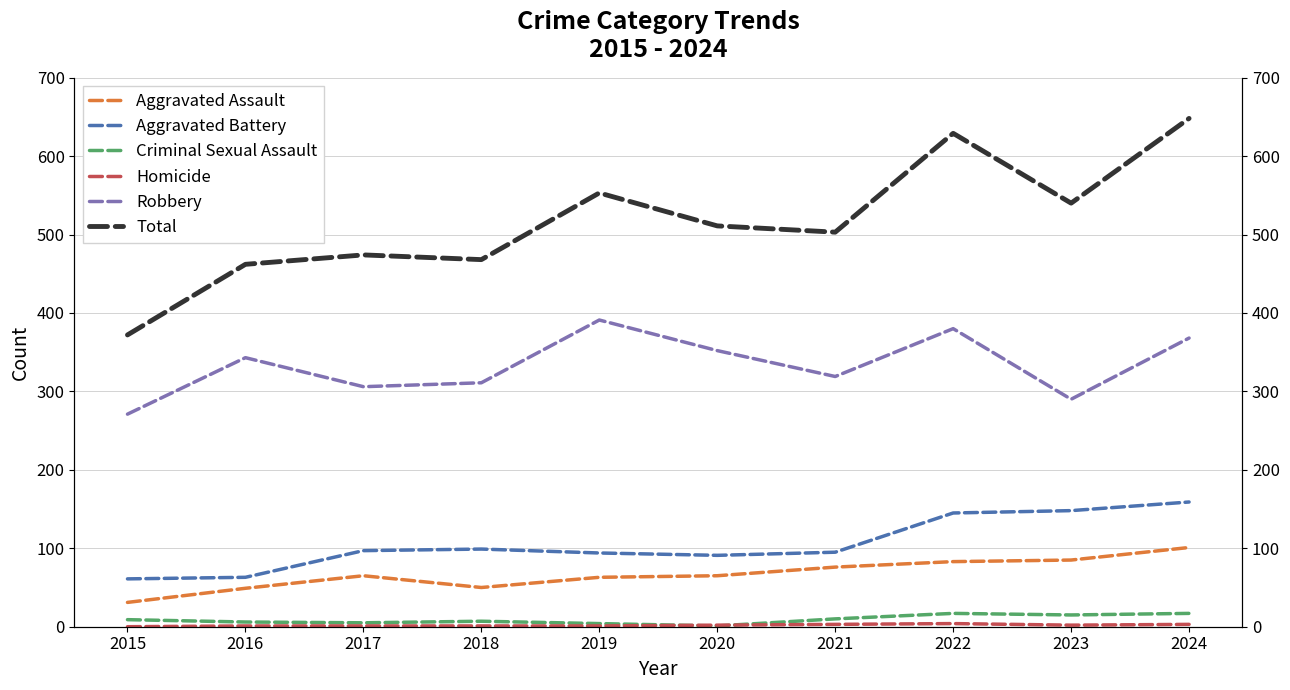

What is the value of the Aggravated Assault point at the 10th from the left?

101